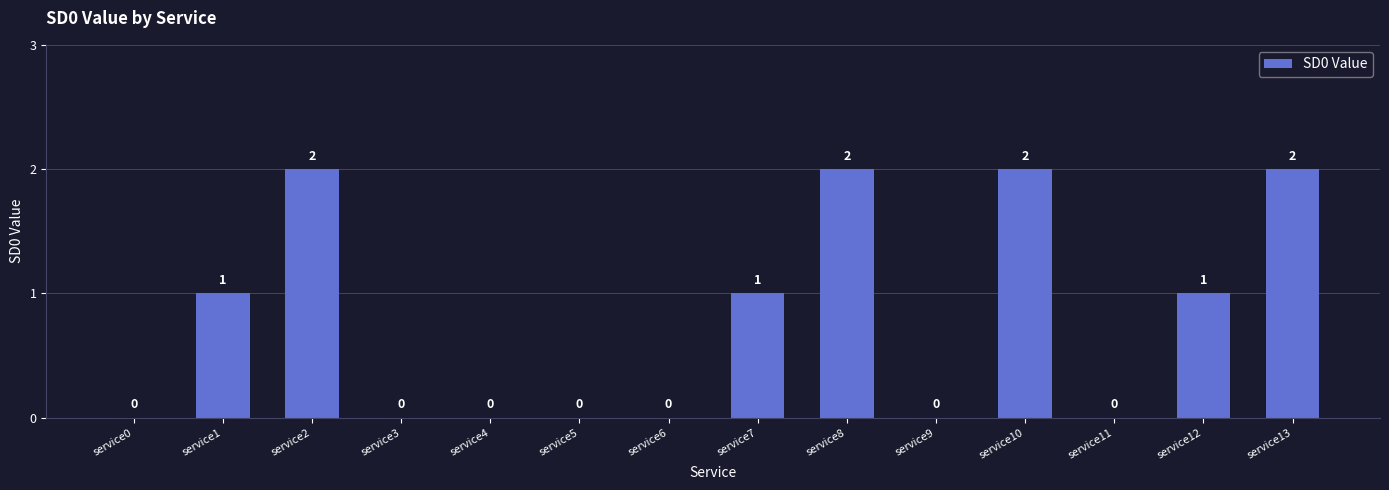

Reading left to right, list all the values displayed in this chart.

service0=0	service1=1	service2=2	service3=0	service4=0	service5=0	service6=0	service7=1	service8=2	service9=0	service10=2	service11=0	service12=1	service13=2